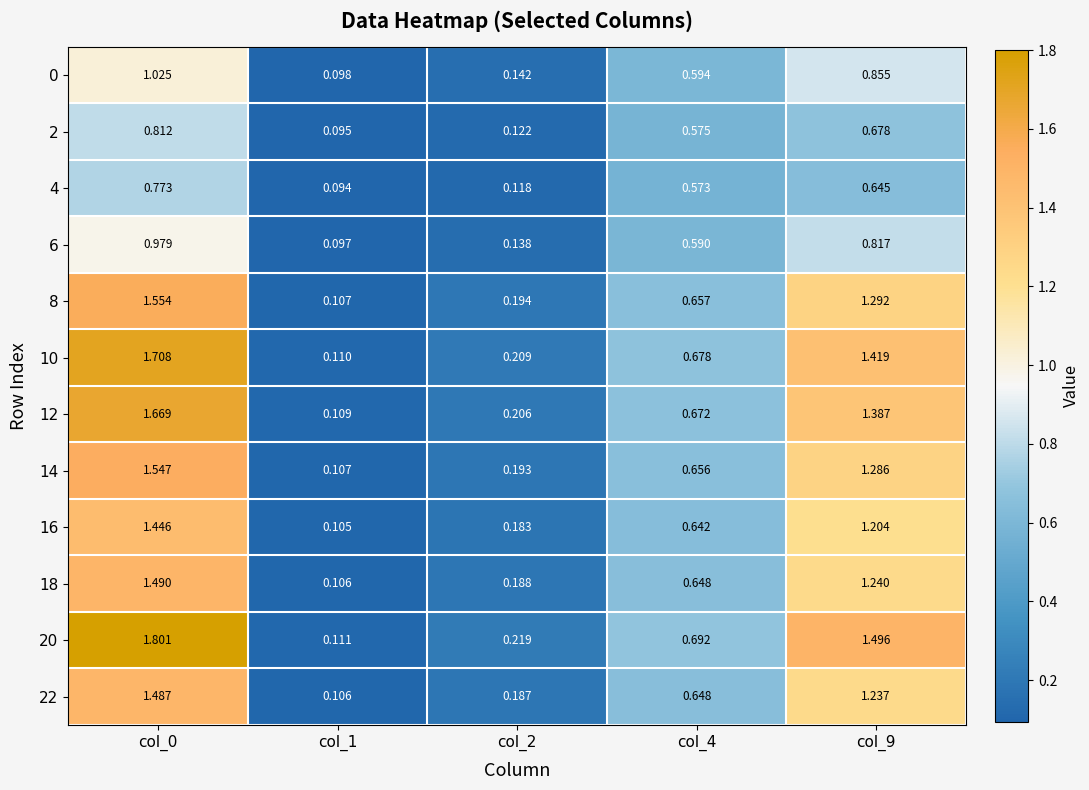

How many series are shown in this chart?

12